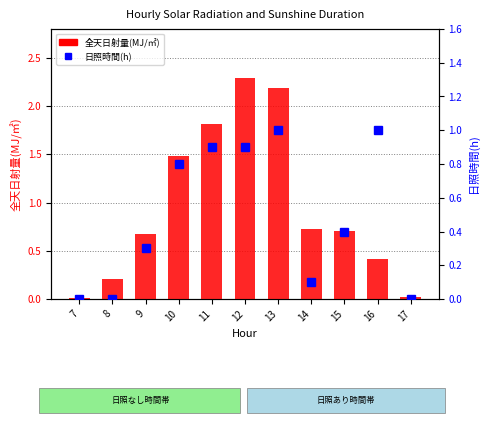

Which has a higher value, 12 or 14?

12